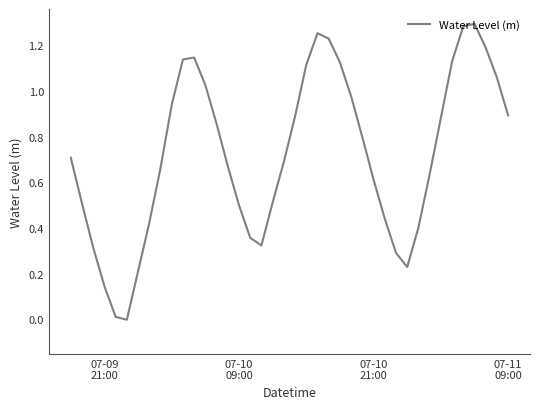

Does the chart have visible grid lines?

No